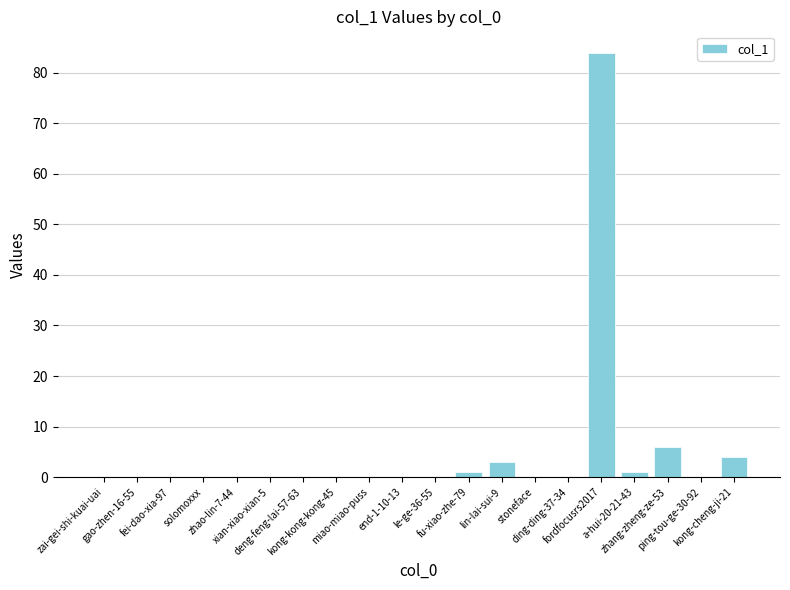

What is the sum of all values?

99